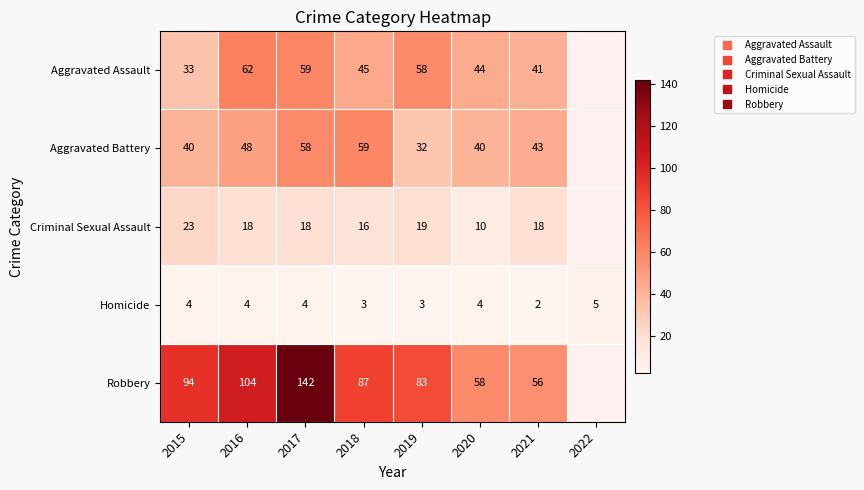

At which category is the sum across all series the highest?

2017